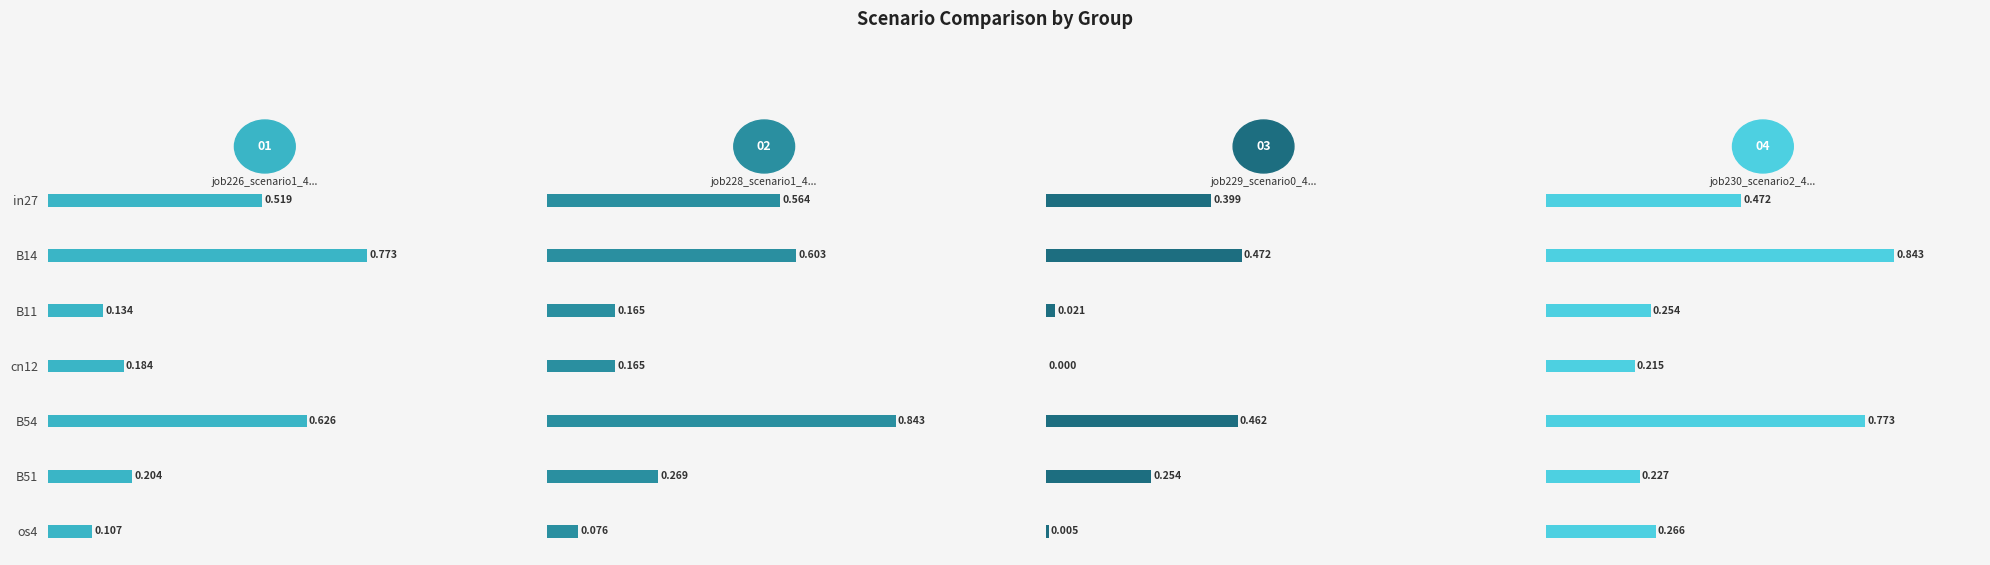

The value of job229_scenario0_451 at in27 is 0.2. True or false?

False